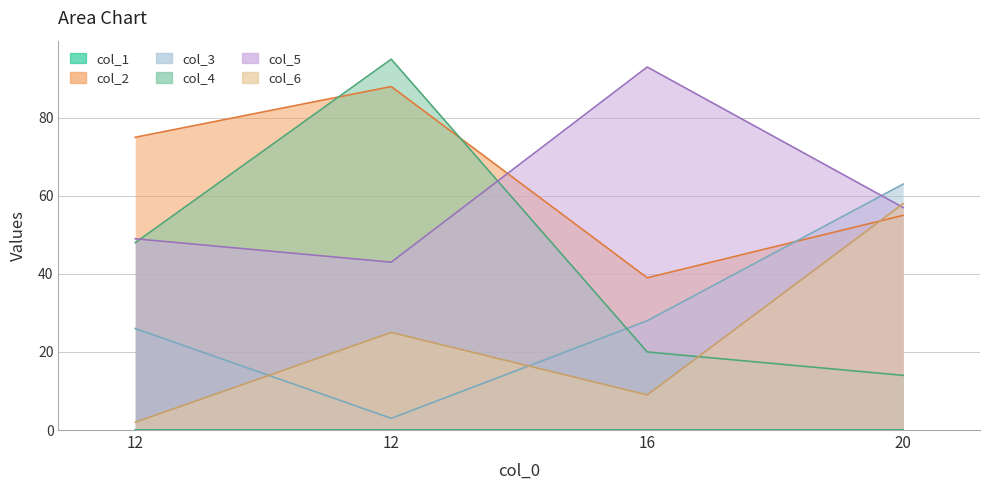

The value of col_2 at 16 is 39. True or false?

True